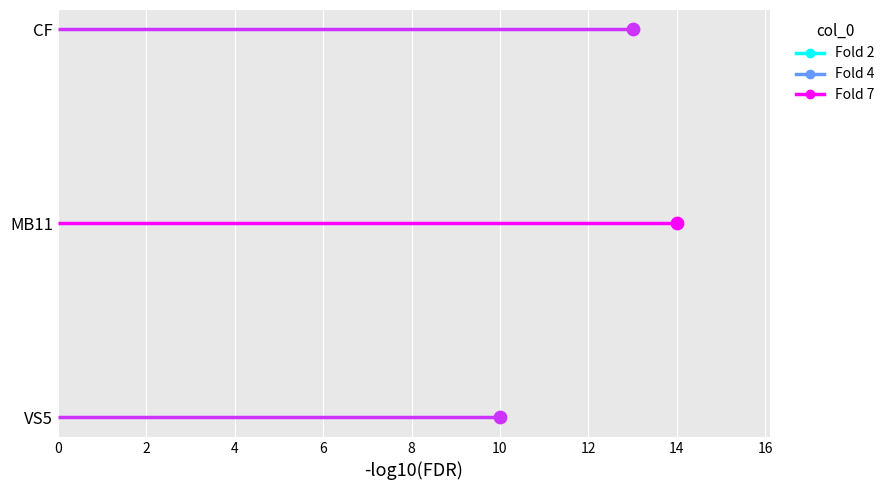

What is the change in value from VS5 to MB11?

+4